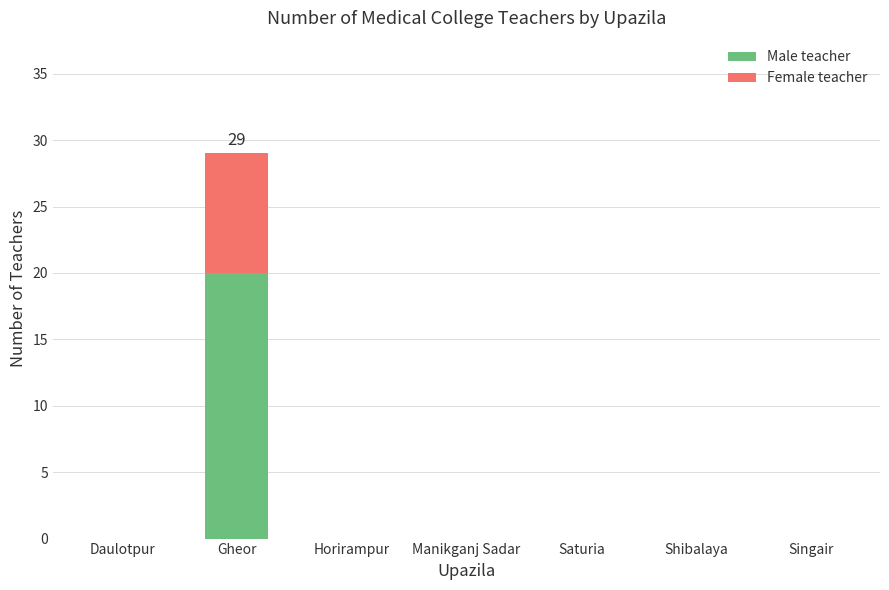

How many data points does each series have?

7